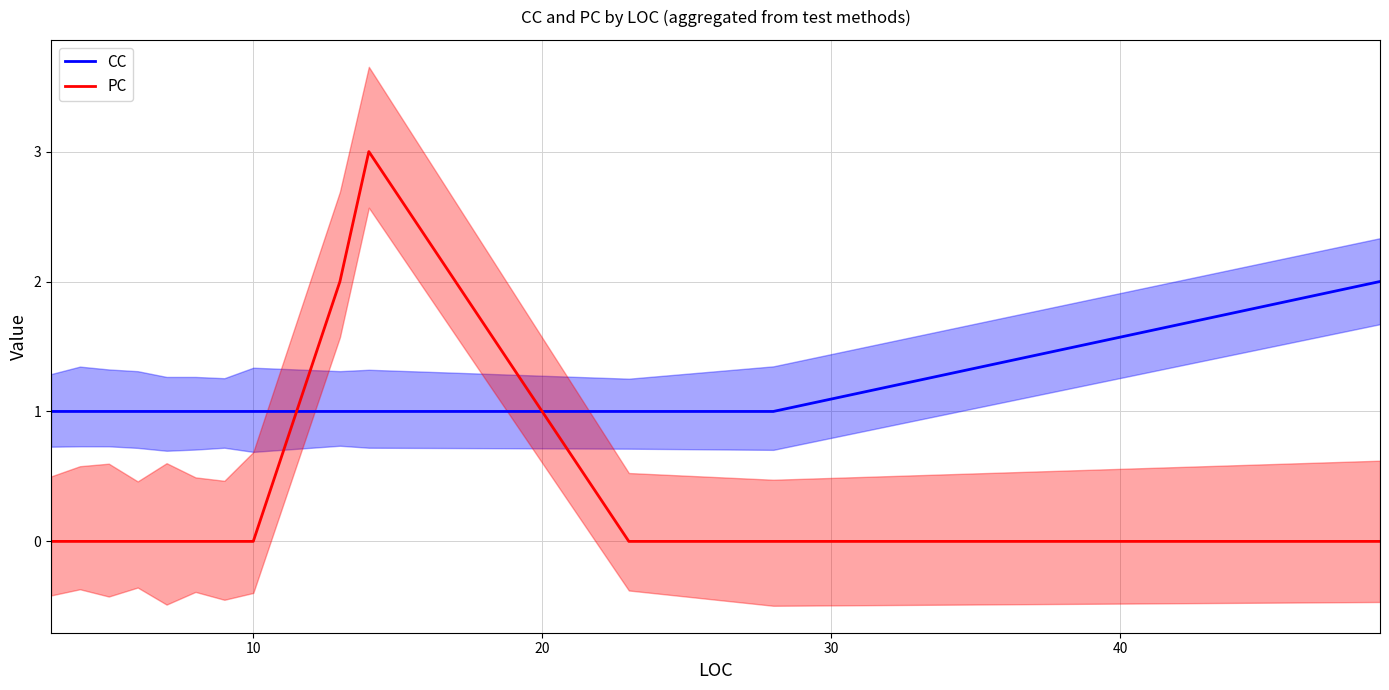

Which series ends up on top after the final intersection of PC and CC?

CC